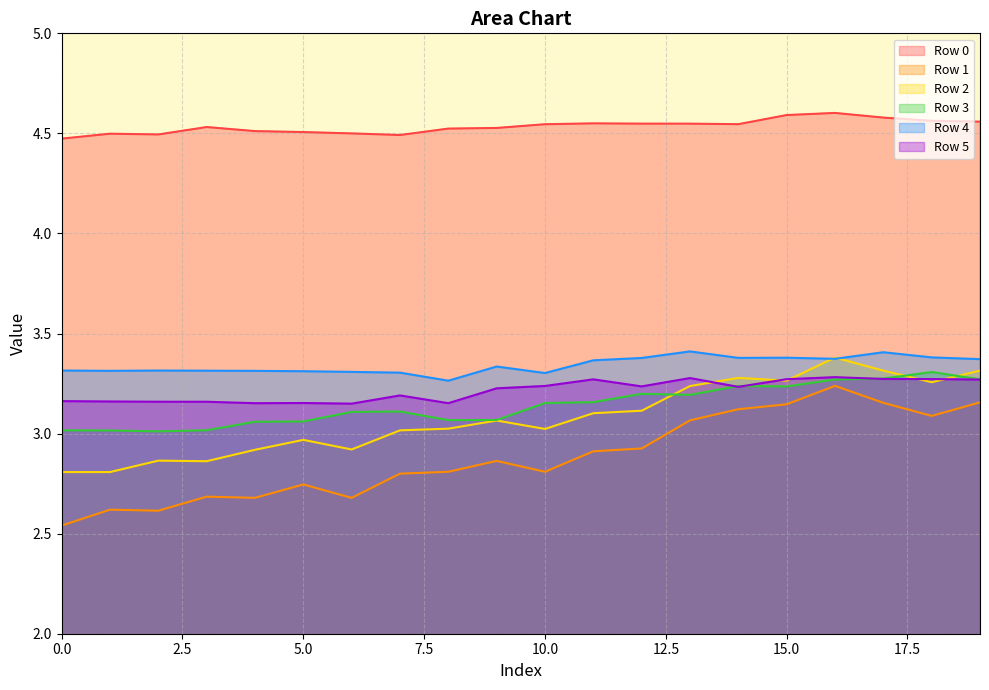

What is the minimum value shown in the chart?

2.5